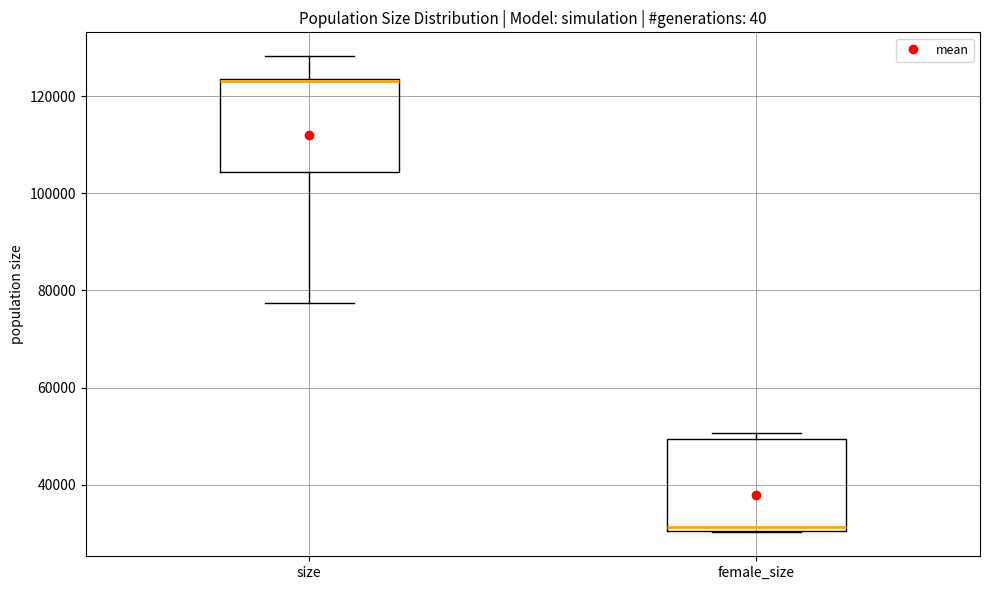

Reading left to right, transcribe this box plot: for each box, give where its median line is, the range the box spans, and where its two whiskers end, as read against the y-axis. The values are not printed on the chart, so give them approximately, as read against the axis.

size: median 124000, box 104000 to 124000, whiskers 78000 to 128000
female_size: median 32000, box 30000 to 50000, whiskers 30000 to 50000 (just above the box's upper edge)